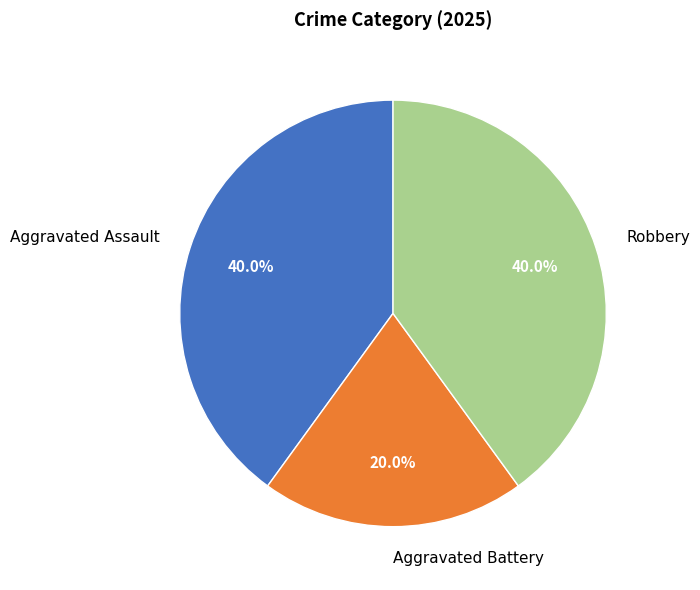

How much of the chart is everything except Robbery?

60.0%